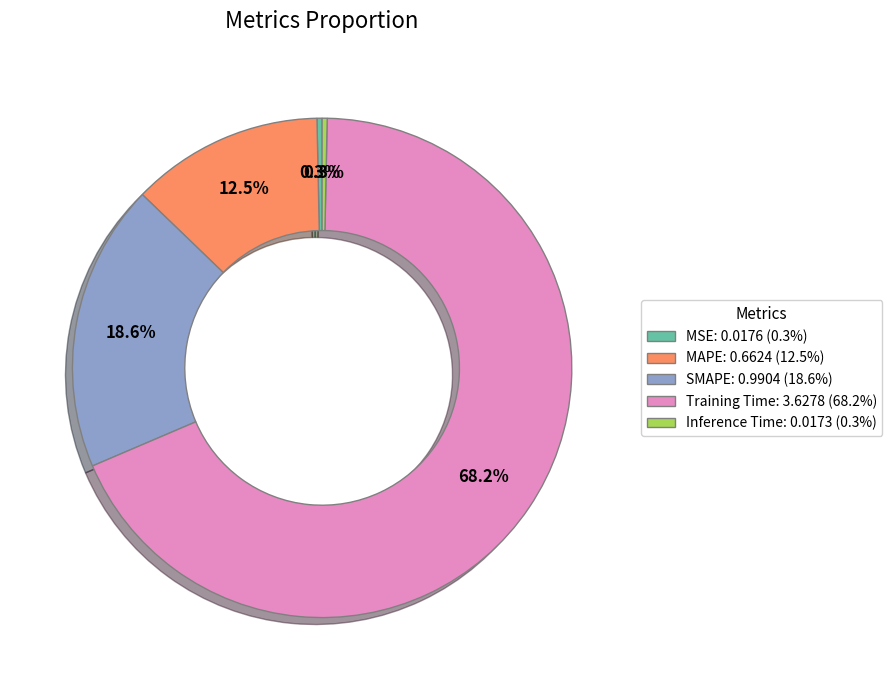

What percentage do MAPE and Inference Time together represent?

12.8%